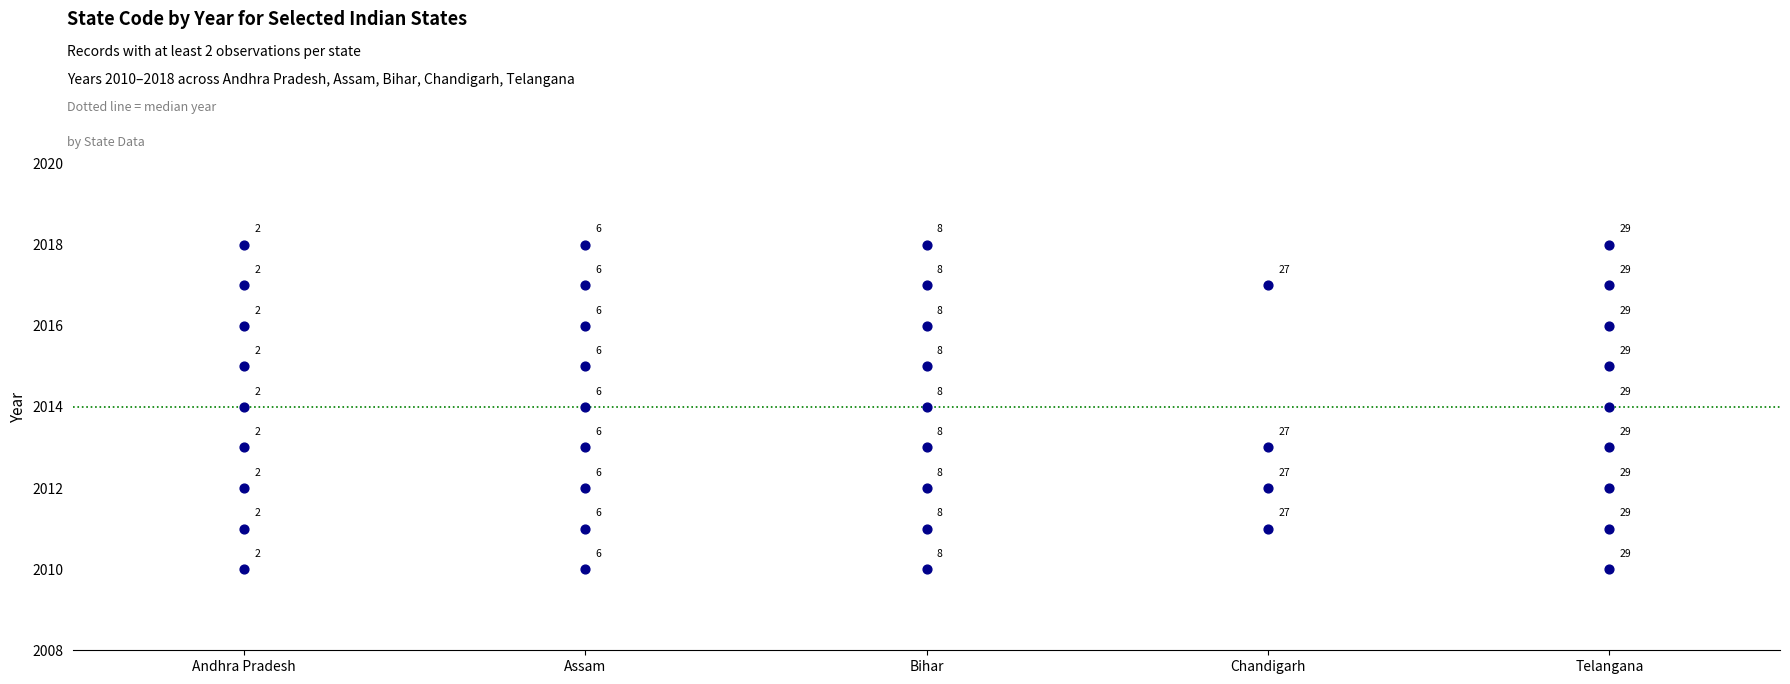

What is the range of Y values (max minus min)?

8